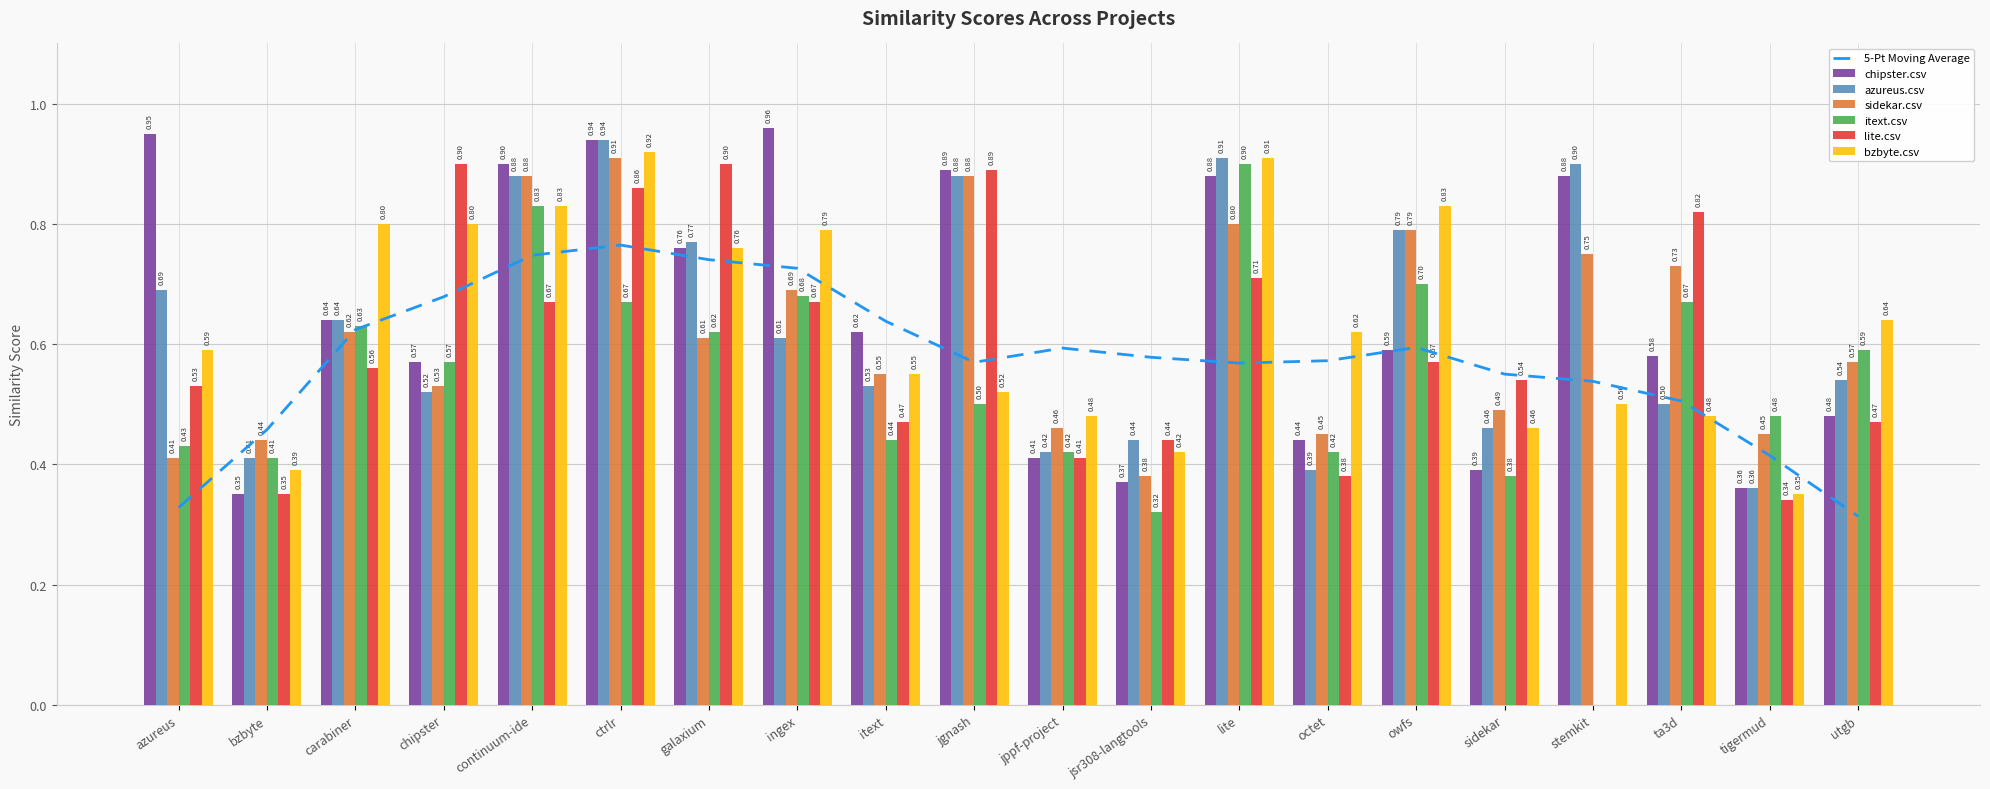

Is the value of itext.csv at azureus greater than the value of bzbyte.csv at tigermud?

Yes